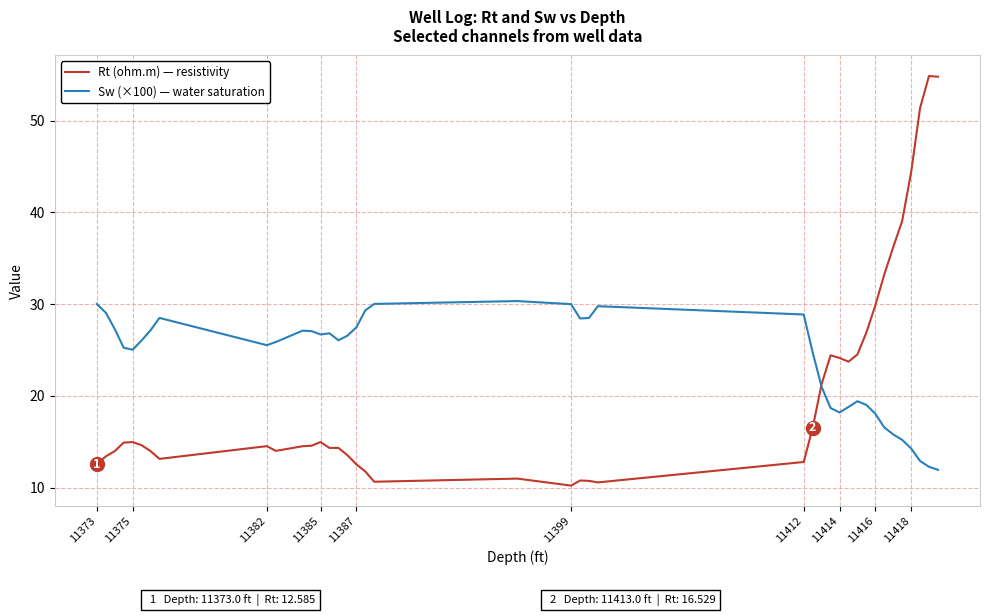

Which series has the largest range (max minus min)?

Rt (ohm.m) — resistivity